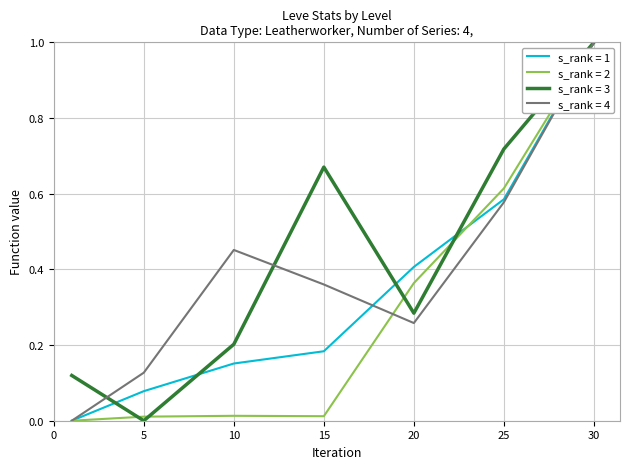

How many distinct data groups are displayed?

4